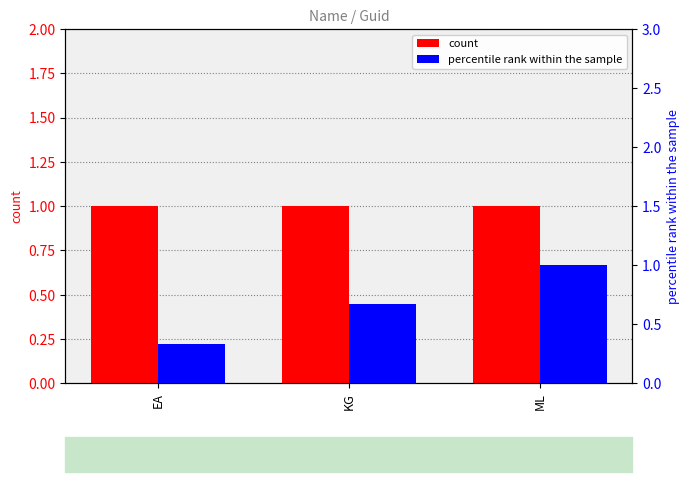

What is the approximate value of percentile rank within the sample at EA?

0.3